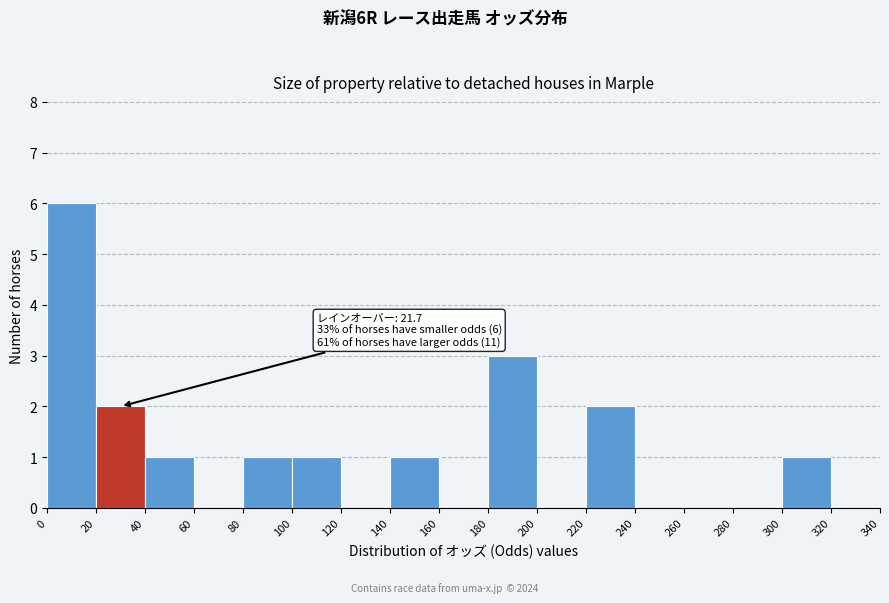

Which range on the x-axis has the tallest bar?

0 to 20